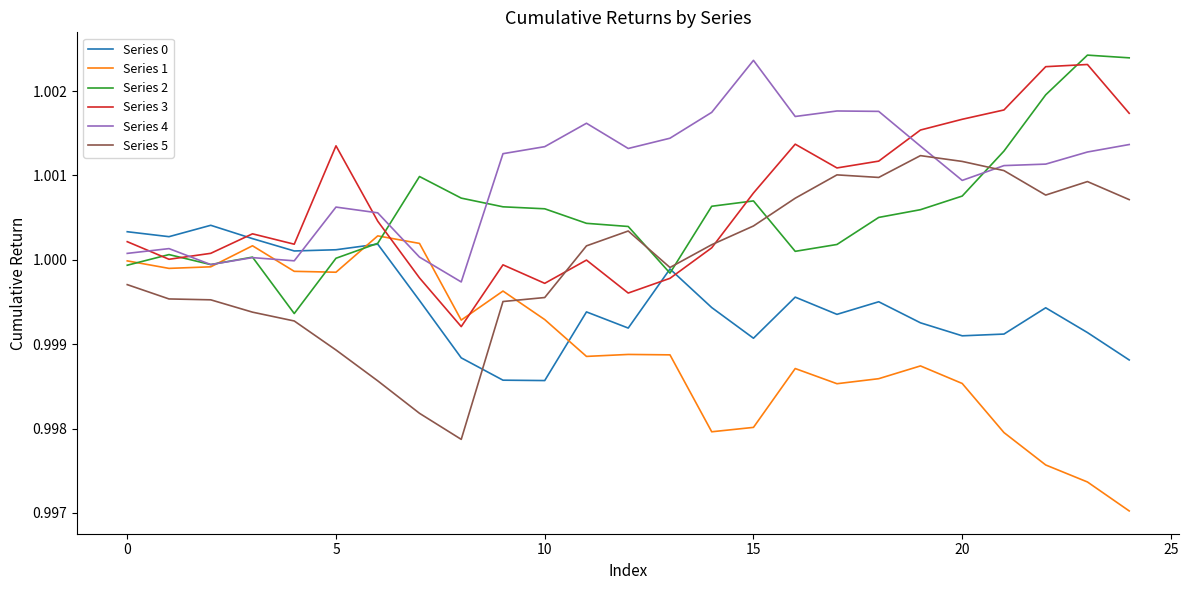

Which series has the largest total across all categories?

Series 4